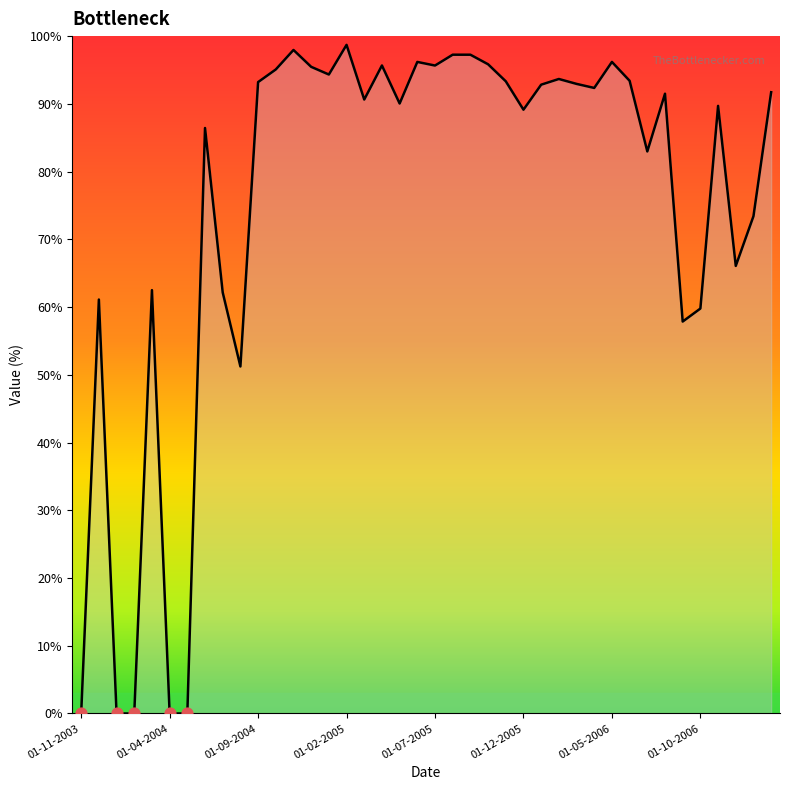

What is the difference between the maximum and minimum values?

98.7